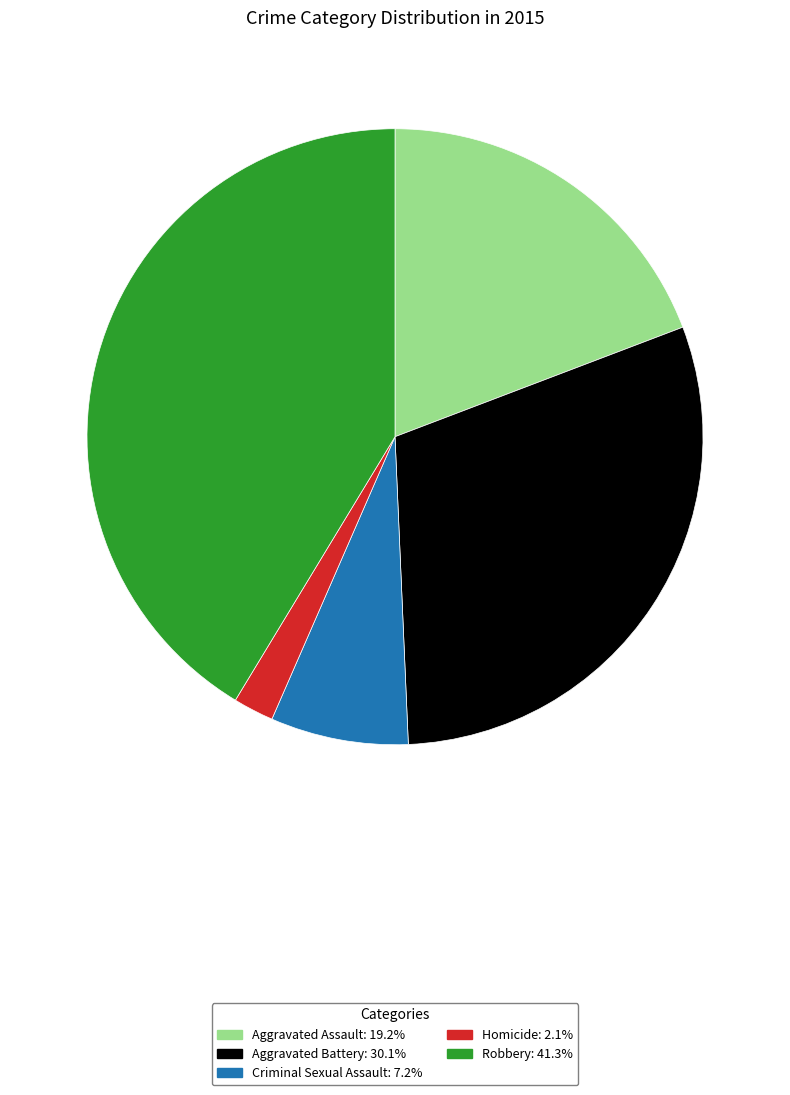

Does Aggravated Assault account for over 50% of the chart?

No